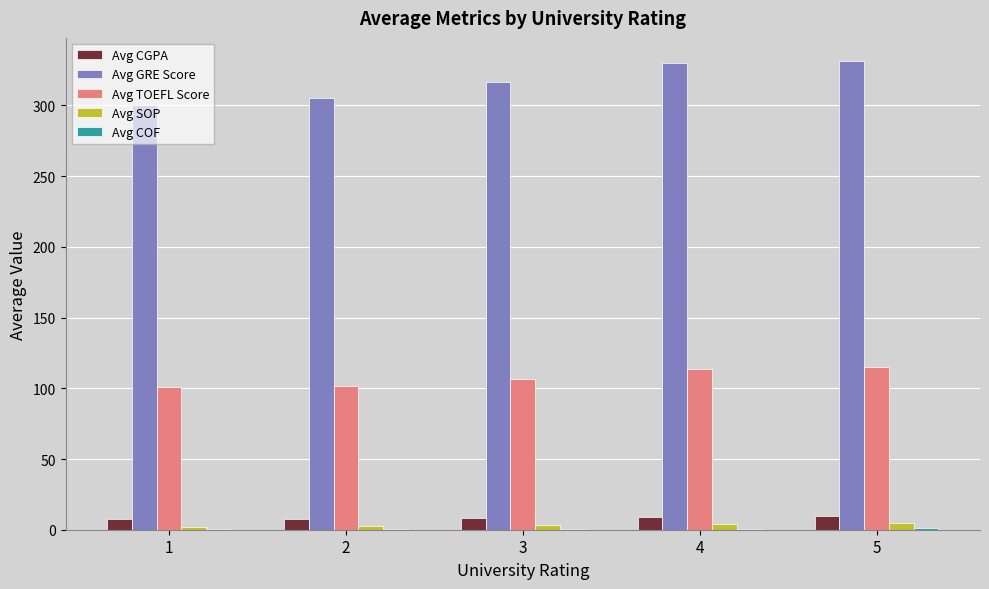

At which label does Avg TOEFL Score first exceed 106?

3